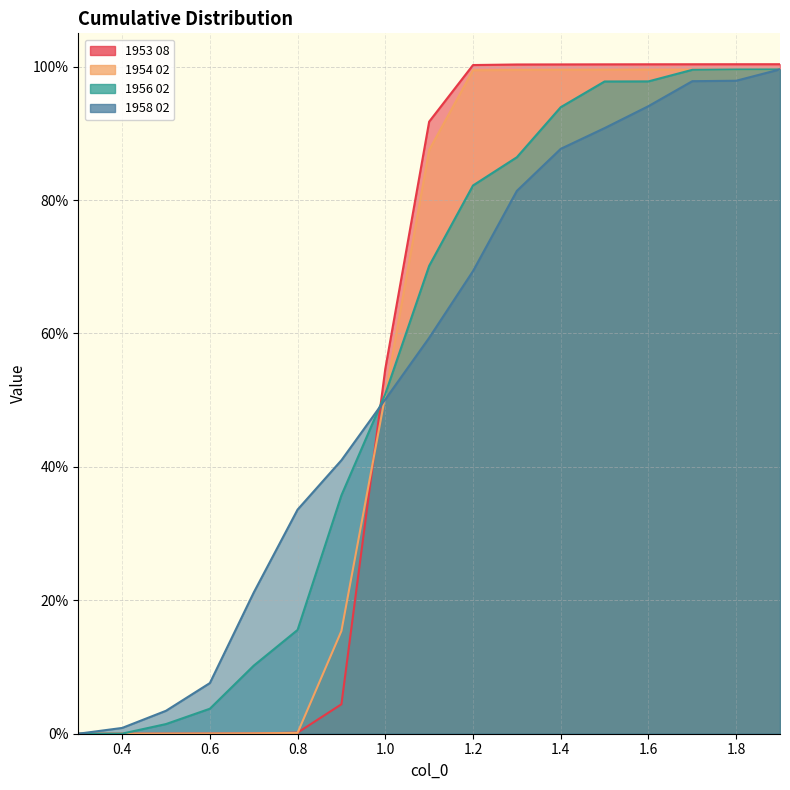

What are all the series names shown in the legend?

1953 08, 1954 02, 1956 02, 1958 02